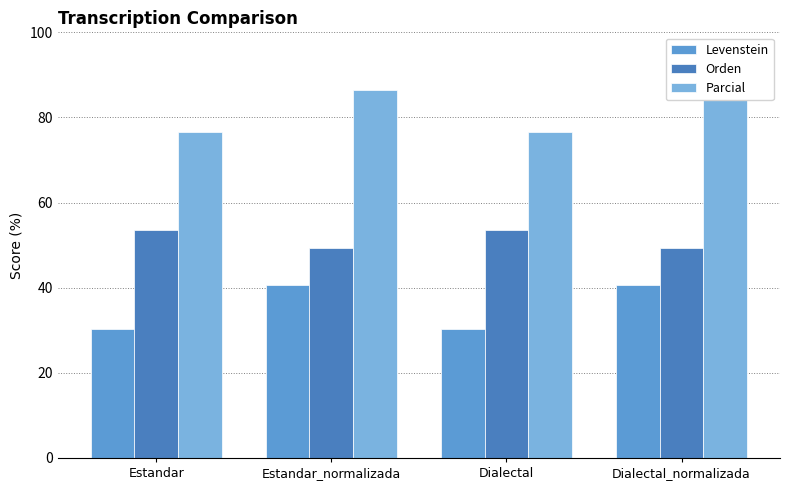

What is the total value across all series at Estandar_normalizada?

176.4